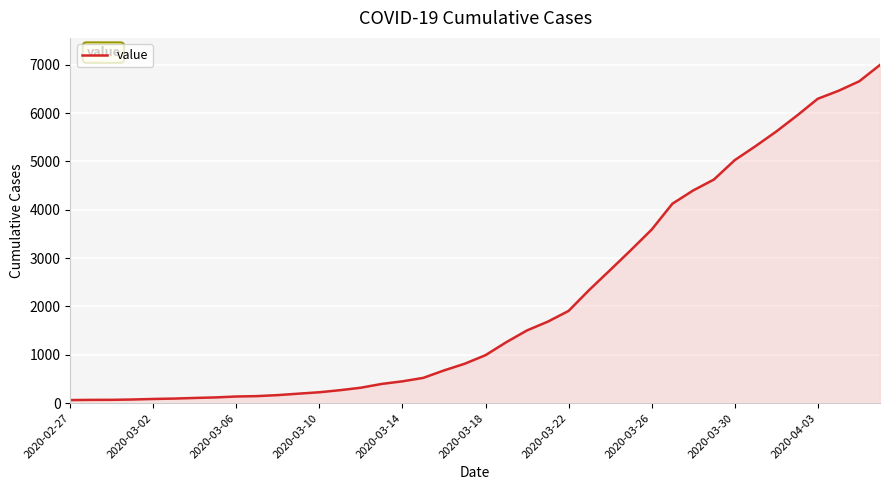

What is the maximum value shown in the chart?

6995